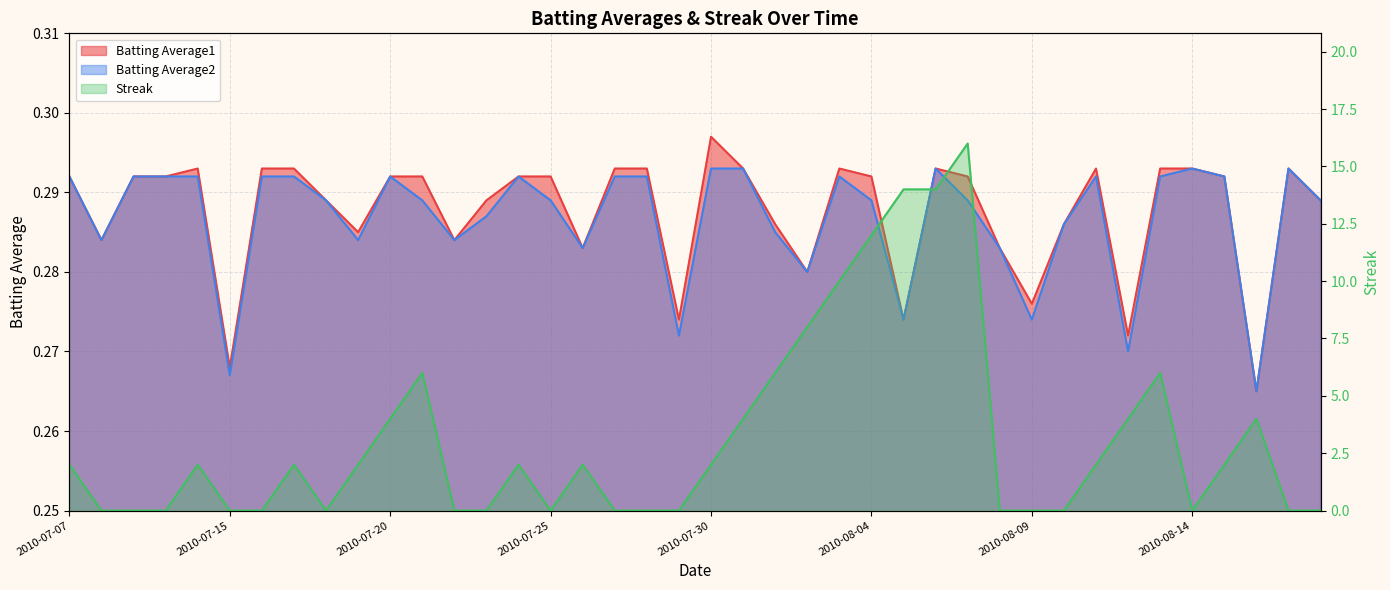

Which category has the lowest value in the Batting Average2 series?

2010-08-16